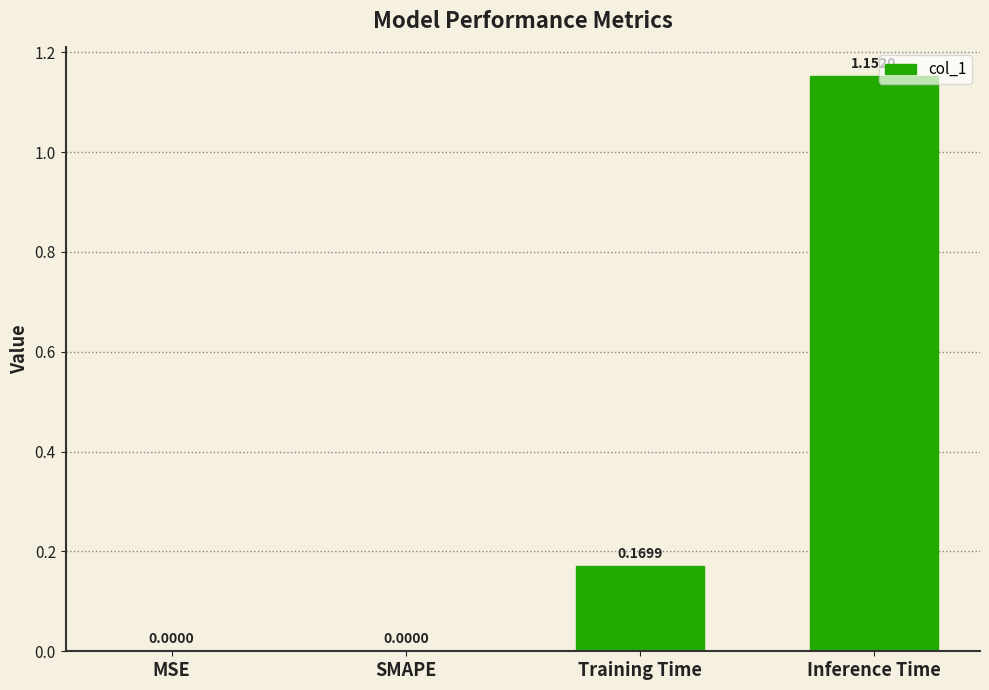

What is the sum of all values?

1.3